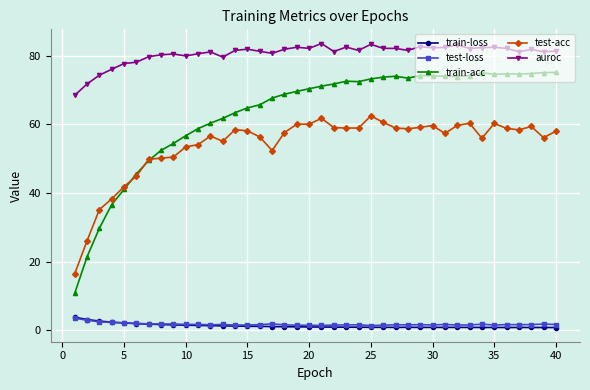

True or false: train-acc and train-loss cross at least once.

False